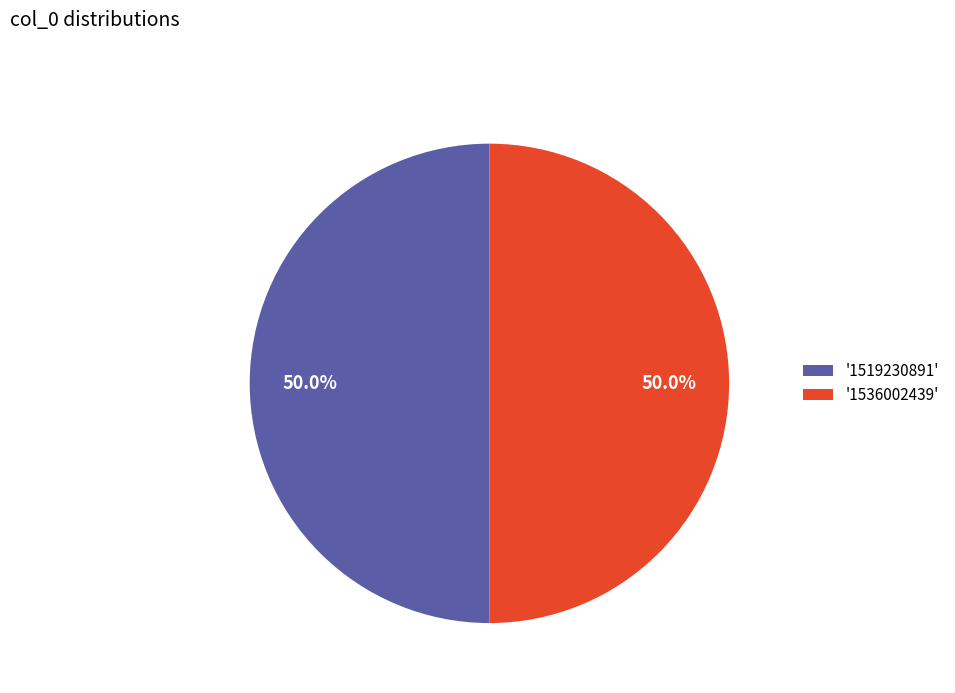

Do '1536002439' and '1519230891' together represent more than half of the pie?

Yes